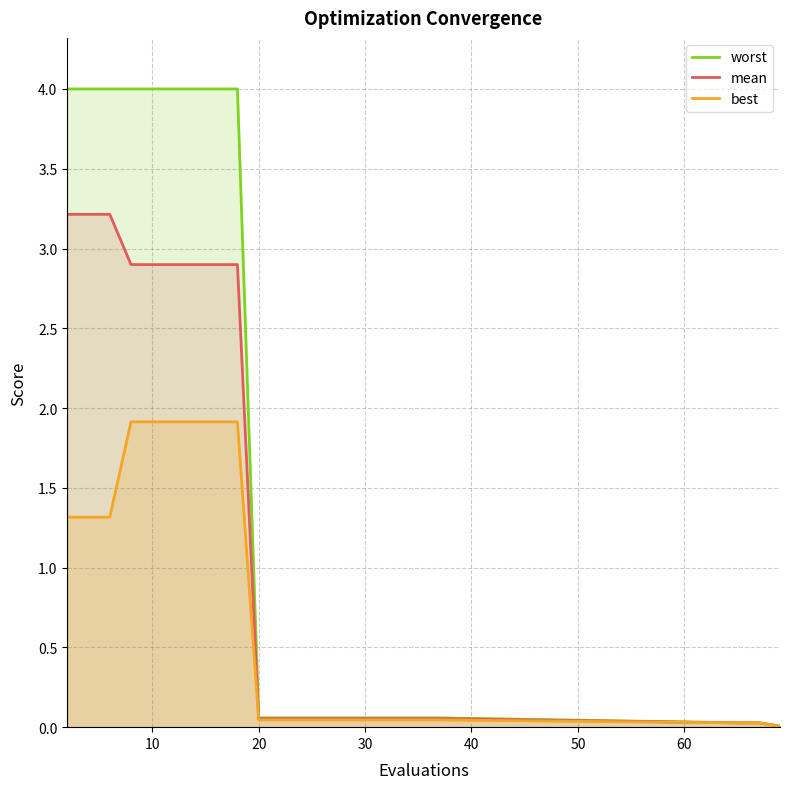

List the series in order of their overall mean, highest first.

worst, mean, best